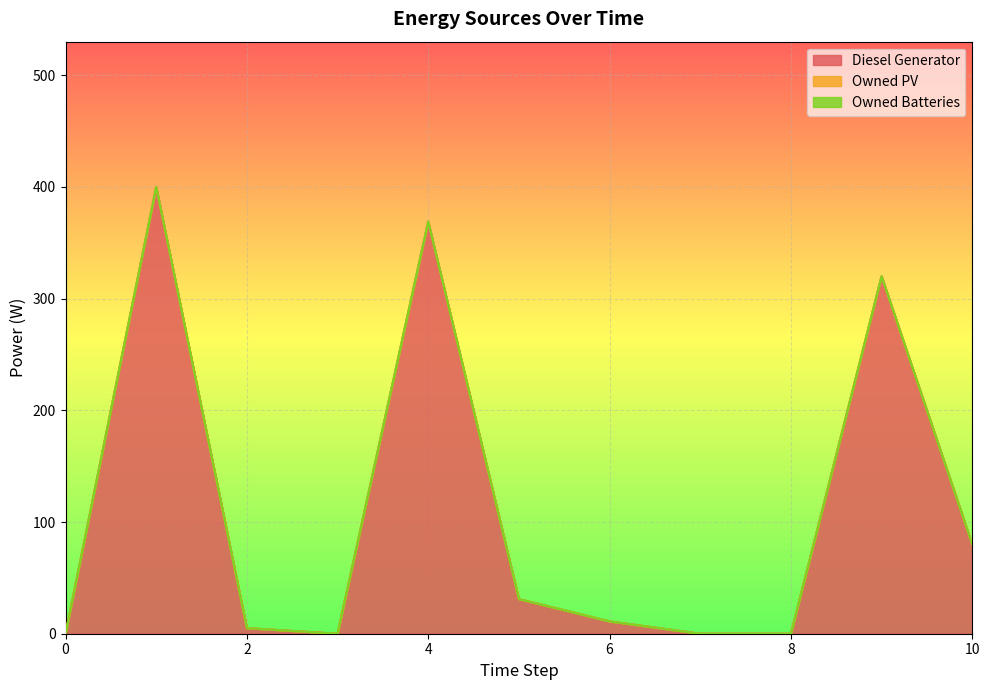

True or false: Owned Batteries and Owned PV cross at least once.

False